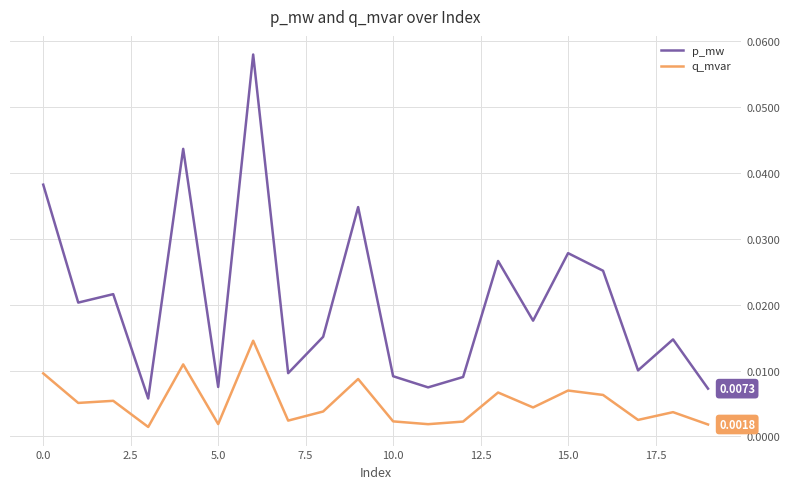

True or false: q_mvar and p_mw cross at least once.

False